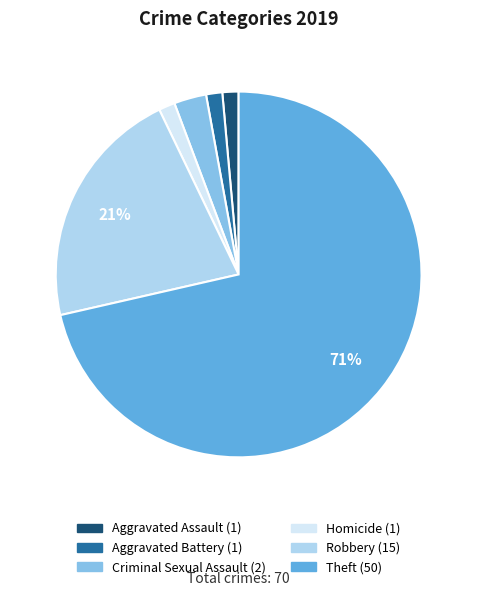

To the nearest percent, what is the average slice percentage?

17%